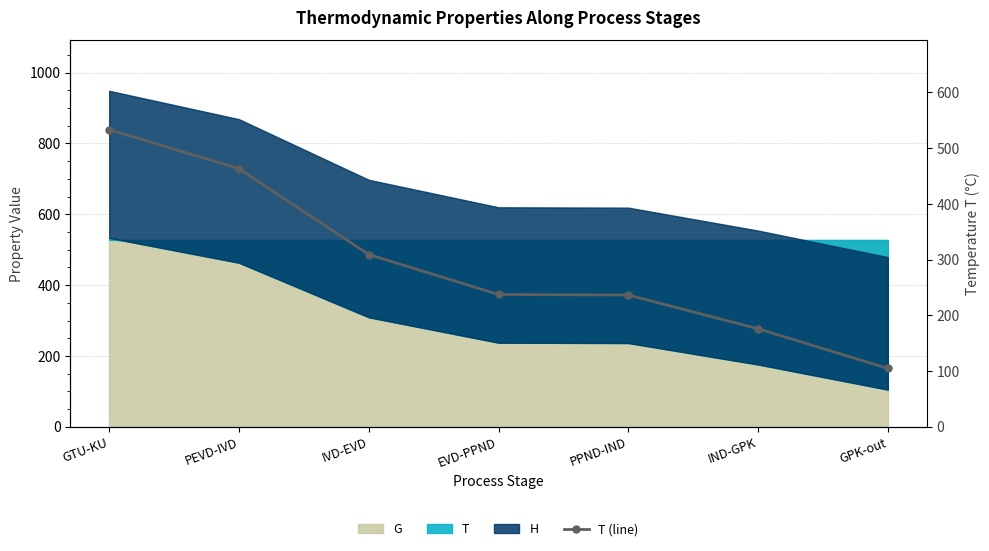

Does the chart have visible grid lines?

Yes